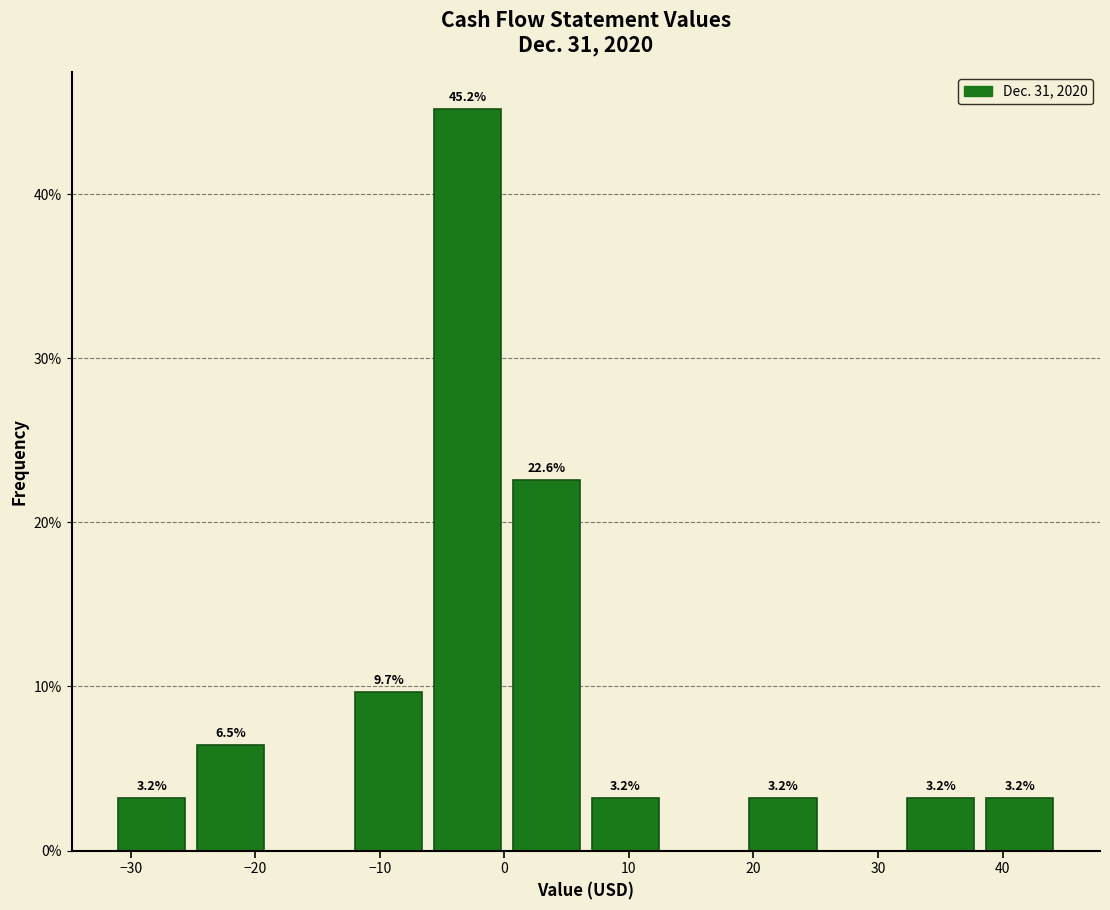

Over which range of the x-axis is the bar tallest?

-6 to 0